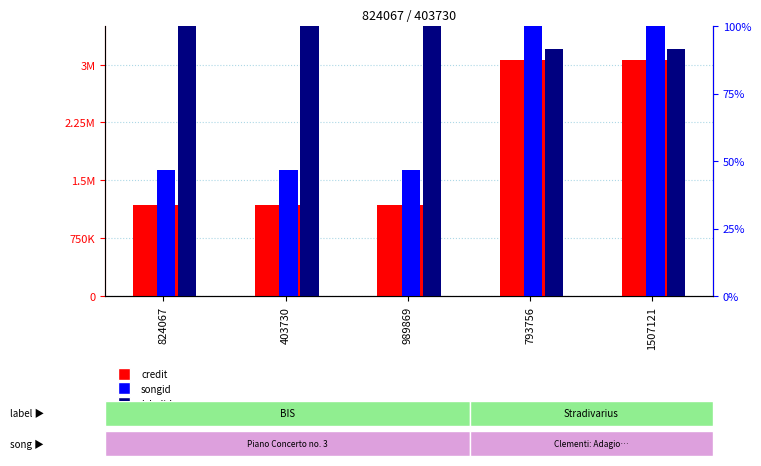

What is the difference between the second highest and second lowest values in the labelid series?

8.4